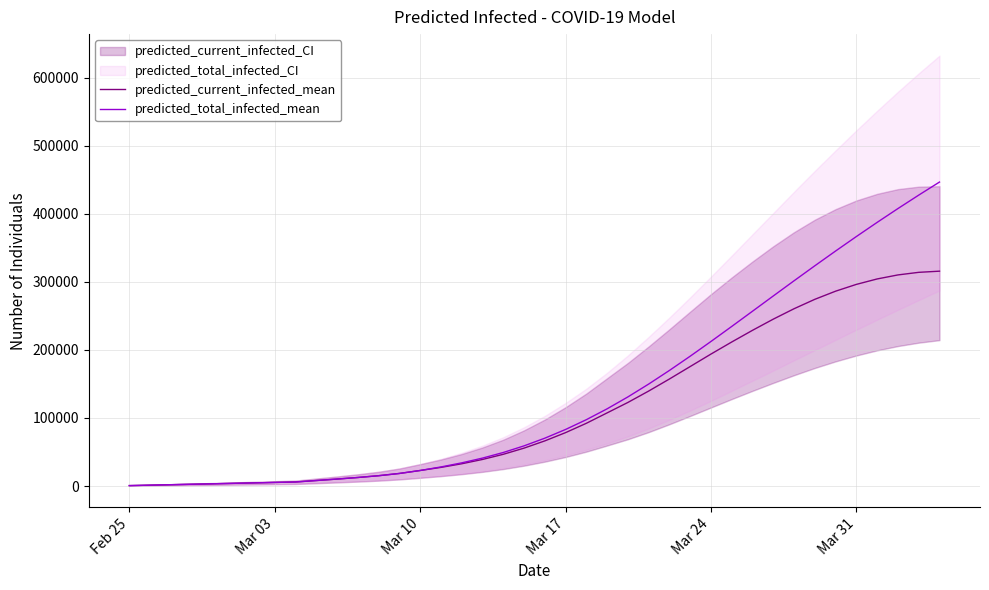

True or false: predicted_total_infected_mean and predicted_current_infected_mean intersect in this chart.

False